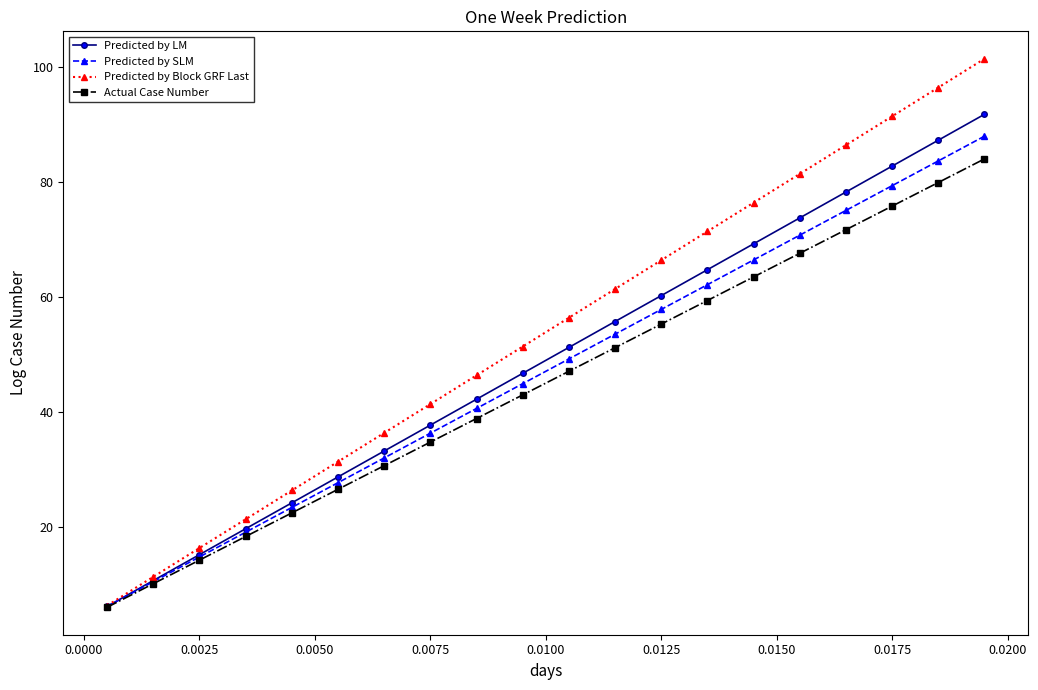

What is the lowest value of the Actual Case Number series?

6.1